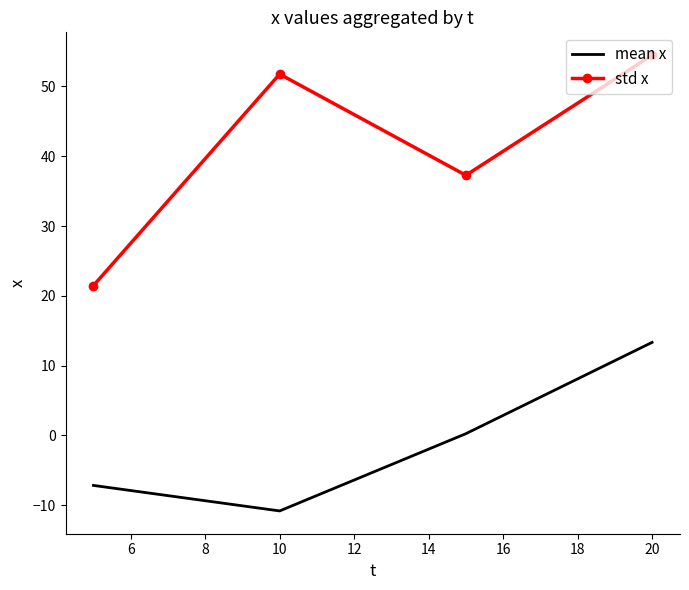

What is the difference between the maximum and minimum values in the std x series?

33.0